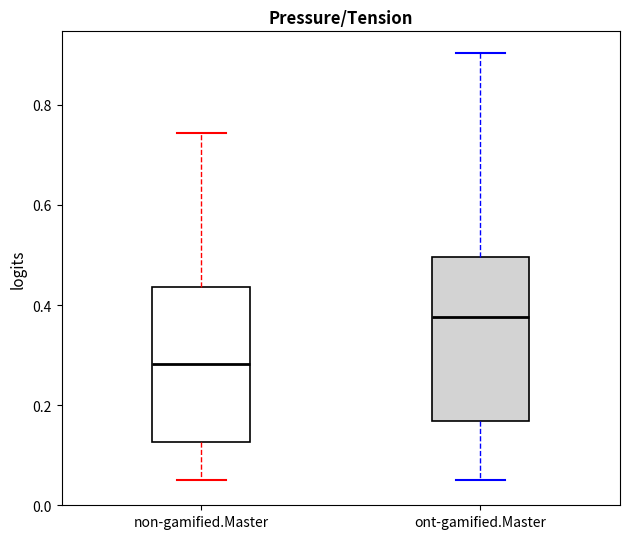

Which box's median line is the lowest?

non-gamified.Master